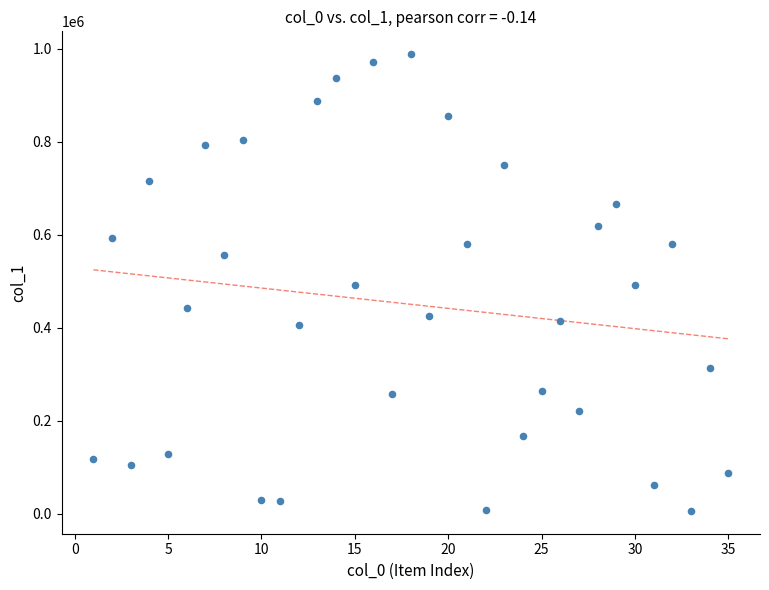

What is the range of Y values (max minus min)?

982264